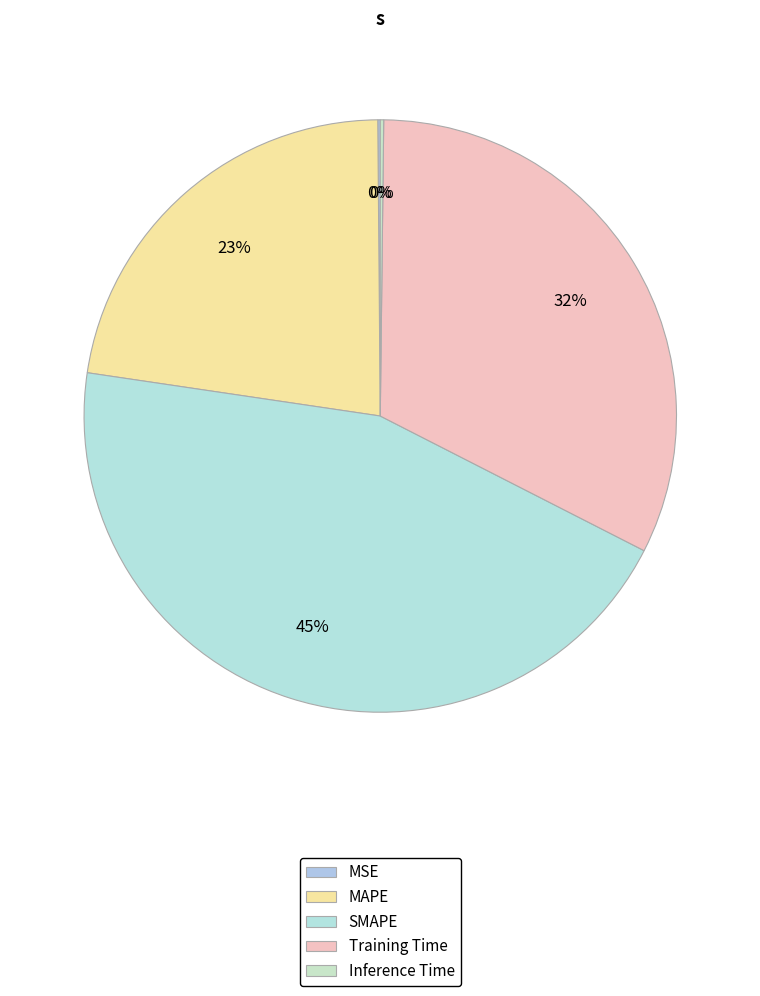

What percentage is NOT represented by MSE?

99.9%